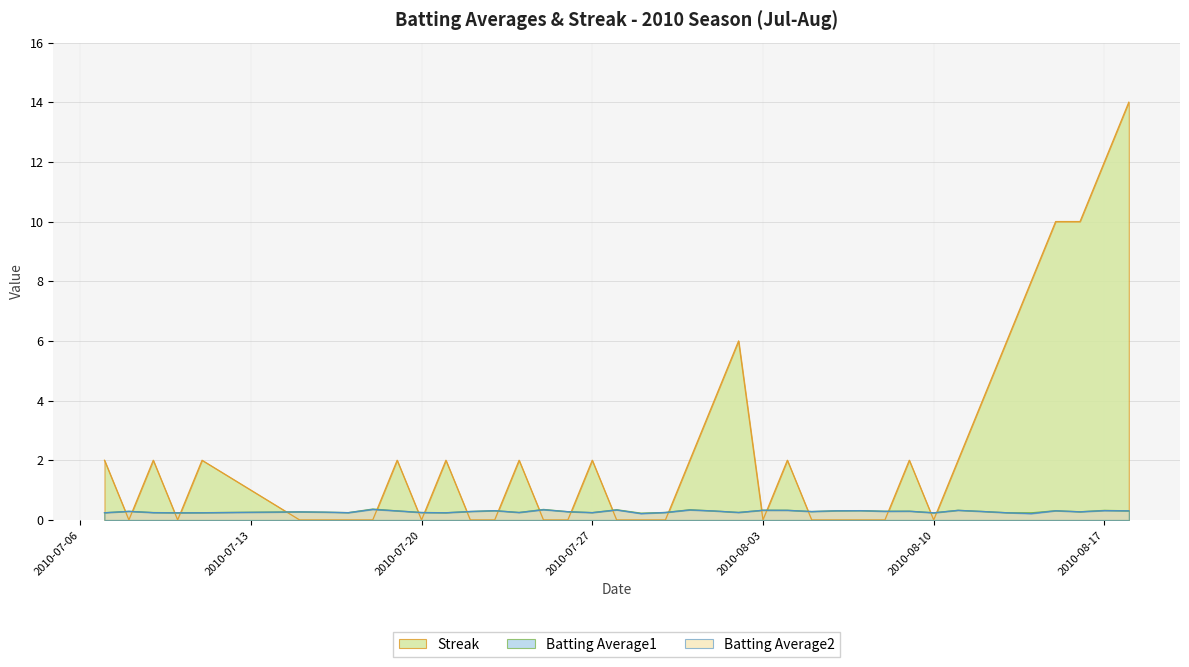

Reading left to right, extract all data points from this chart.

Batting Average1: 0.2	0.3	0.2	0.2	0.2	0.3	0.3	0.2	0.4	0.3	0.2	0.2	0.3	0.3	0.2	0.4	0.3	0.2	0.3	0.2	0.2	0.3	0.3	0.3	0.3	0.3	0.3	0.3	0.3	0.3	0.3	0.2	0.3	0.3	0.2	0.2	0.3	0.3	0.3	0.3
Batting Average2: 0.2	0.3	0.2	0.2	0.2	0.3	0.3	0.2	0.4	0.3	0.2	0.2	0.3	0.3	0.2	0.3	0.3	0.2	0.3	0.2	0.2	0.3	0.3	0.2	0.3	0.3	0.3	0.3	0.3	0.3	0.3	0.2	0.3	0.3	0.2	0.2	0.3	0.3	0.3	0.3
Streak: 2.0	0.0	2.0	0.0	2.0	0.0	0.0	0.0	0.0	2.0	0.0	2.0	0.0	0.0	2.0	0.0	0.0	2.0	0.0	0.0	0.0	2.0	4.0	6.0	0.0	2.0	0.0	0.0	0.0	0.0	2.0	0.0	2.0	4.0	6.0	8.0	10.0	10.0	12.0	14.0